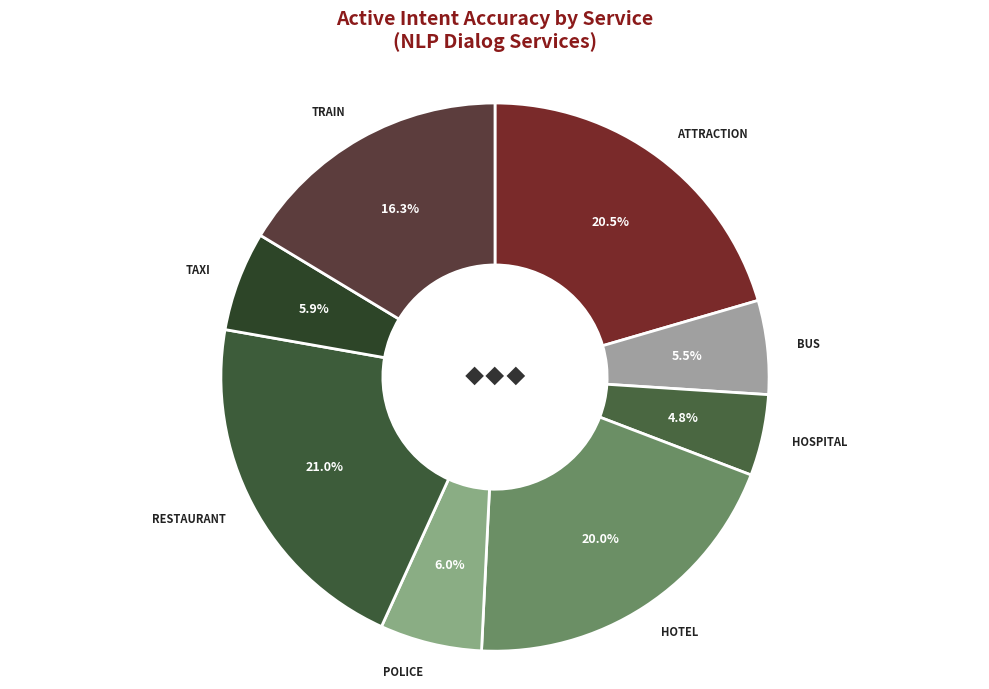

Is there any slice that represents more than half of the pie?

No